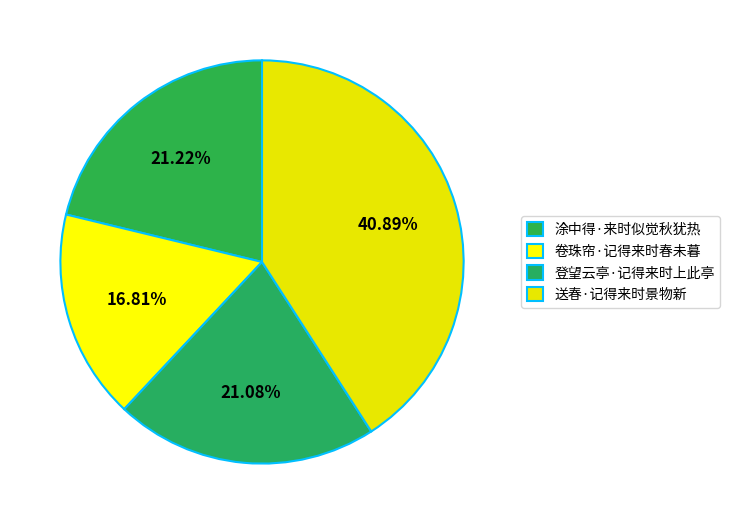

To the nearest percent, what is the average slice percentage?

25%